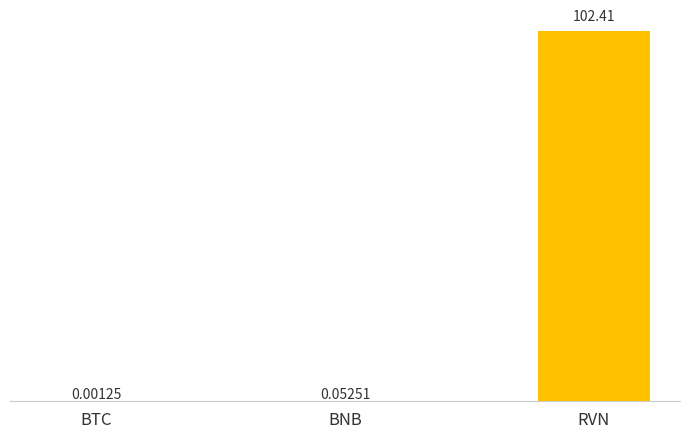

What is the sum of the values at RVN and BNB?

102.5